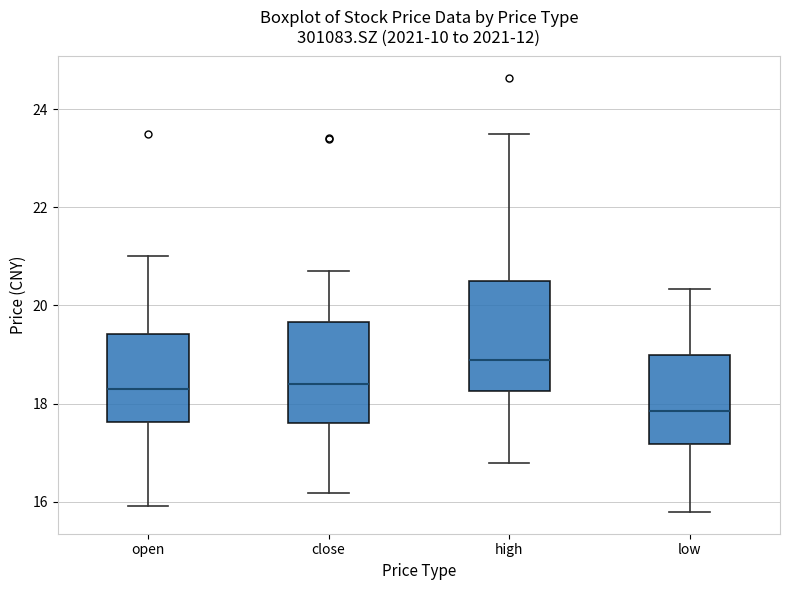

Which box's median line is the highest?

high